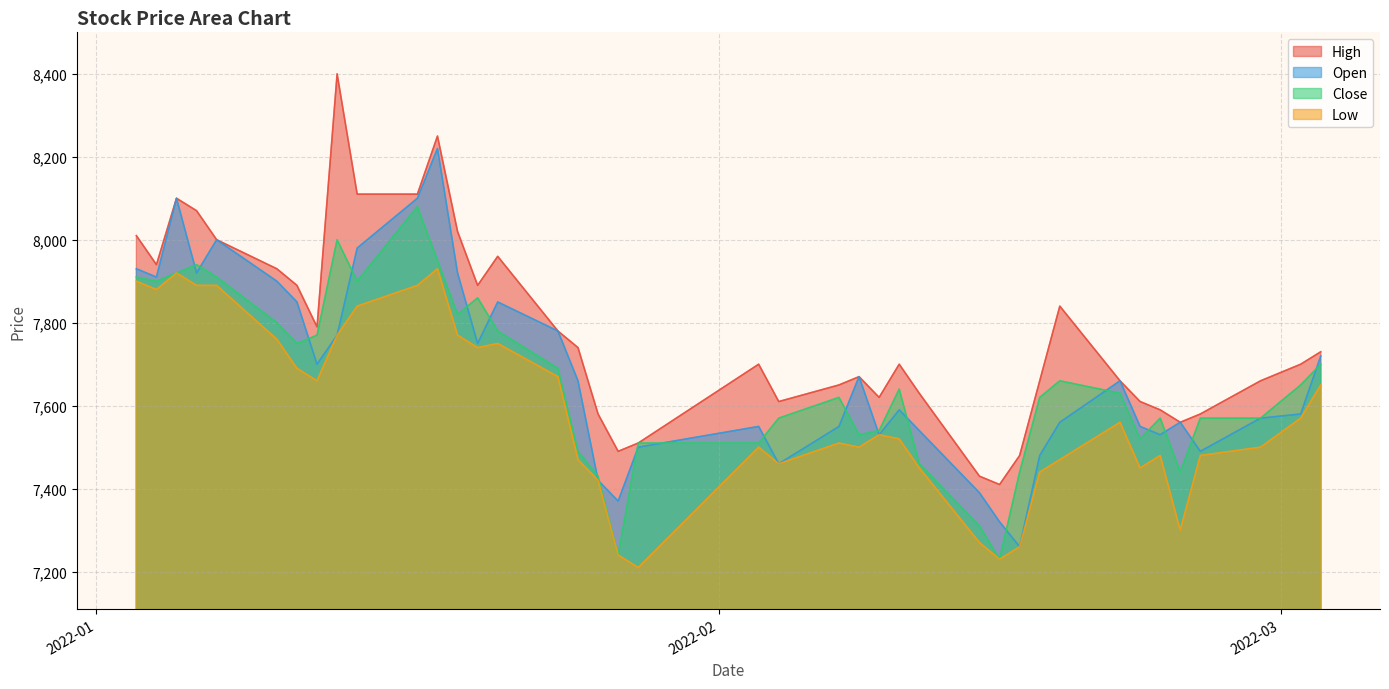

Count the number of data series in this chart.

4